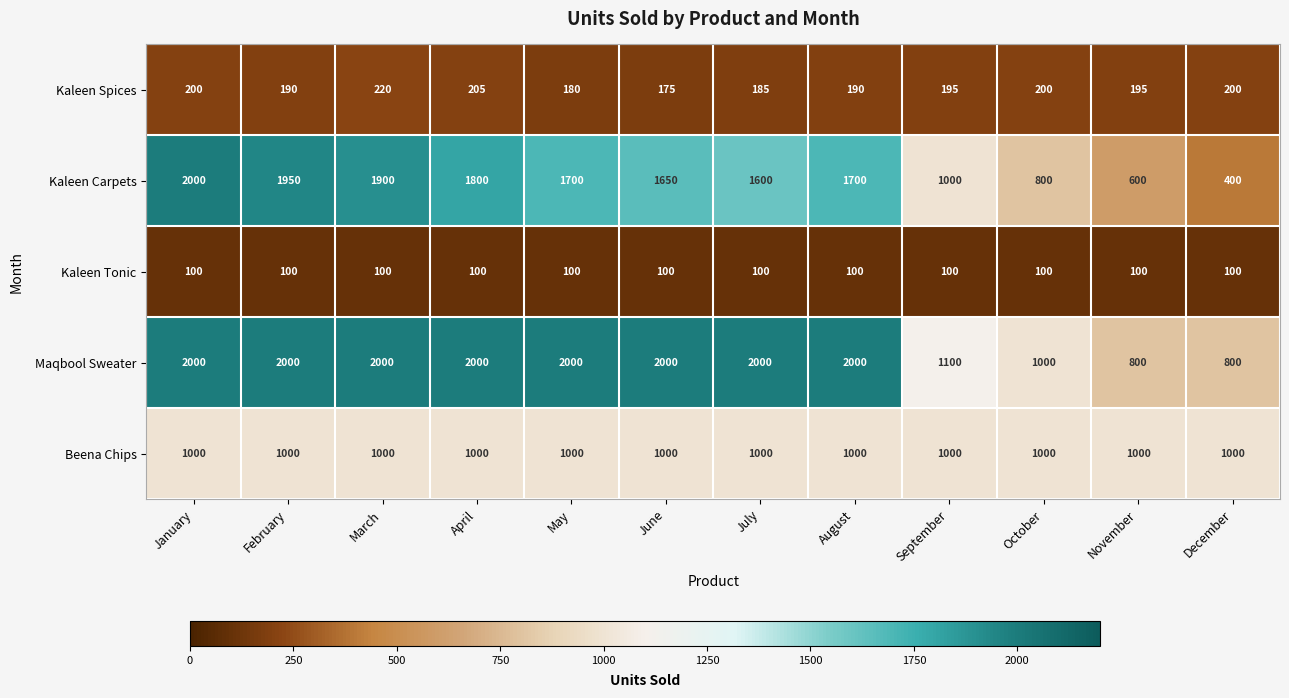

What is the difference between the second highest and second lowest values in the Maqbool Sweater series?

1200